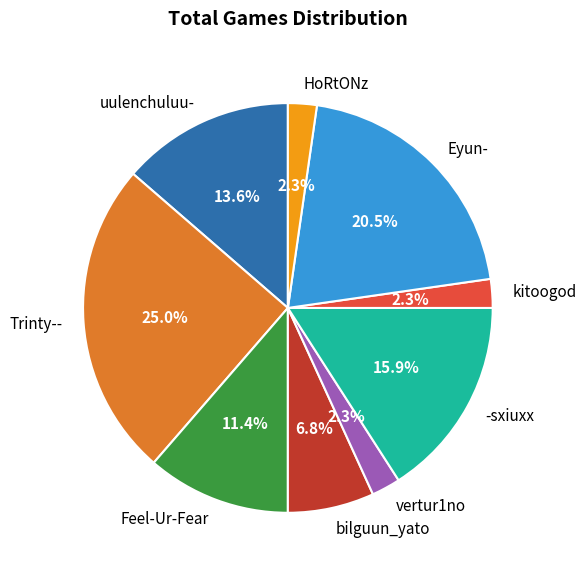

Do Eyun- and uulenchuluu- together represent more than half of the pie?

No